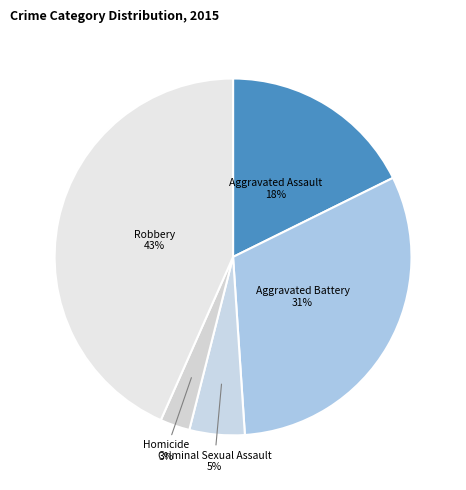

Approximately how many times larger is the value at Homicide compared to Aggravated Assault?

0.2